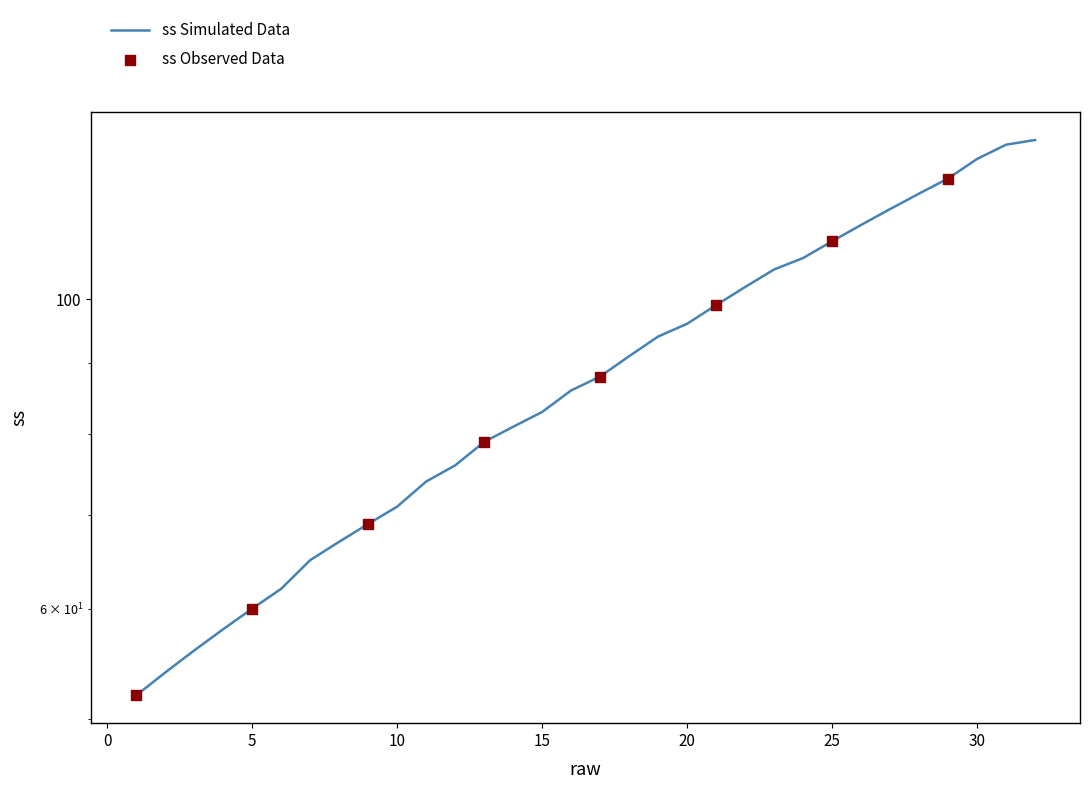

Which has a higher value, 27 or 32?

32